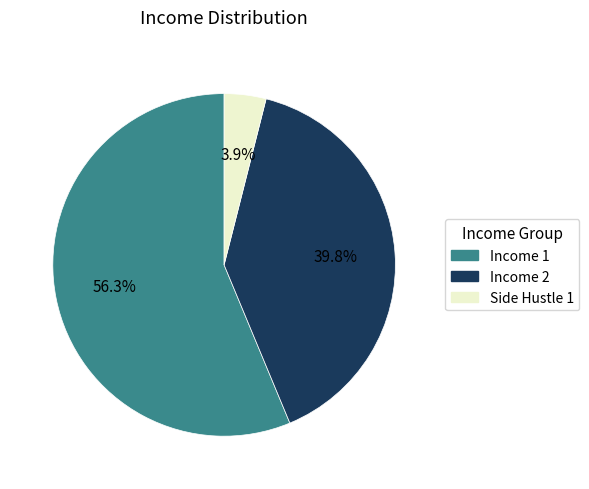

Count the number of slices in the pie.

3